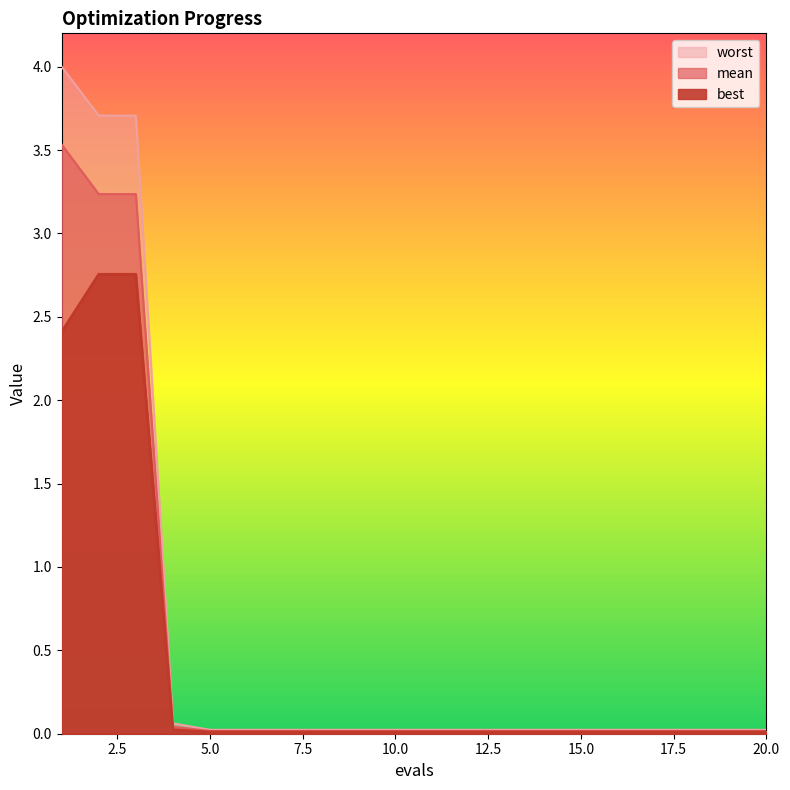

What is the maximum value shown in the chart?

4.0